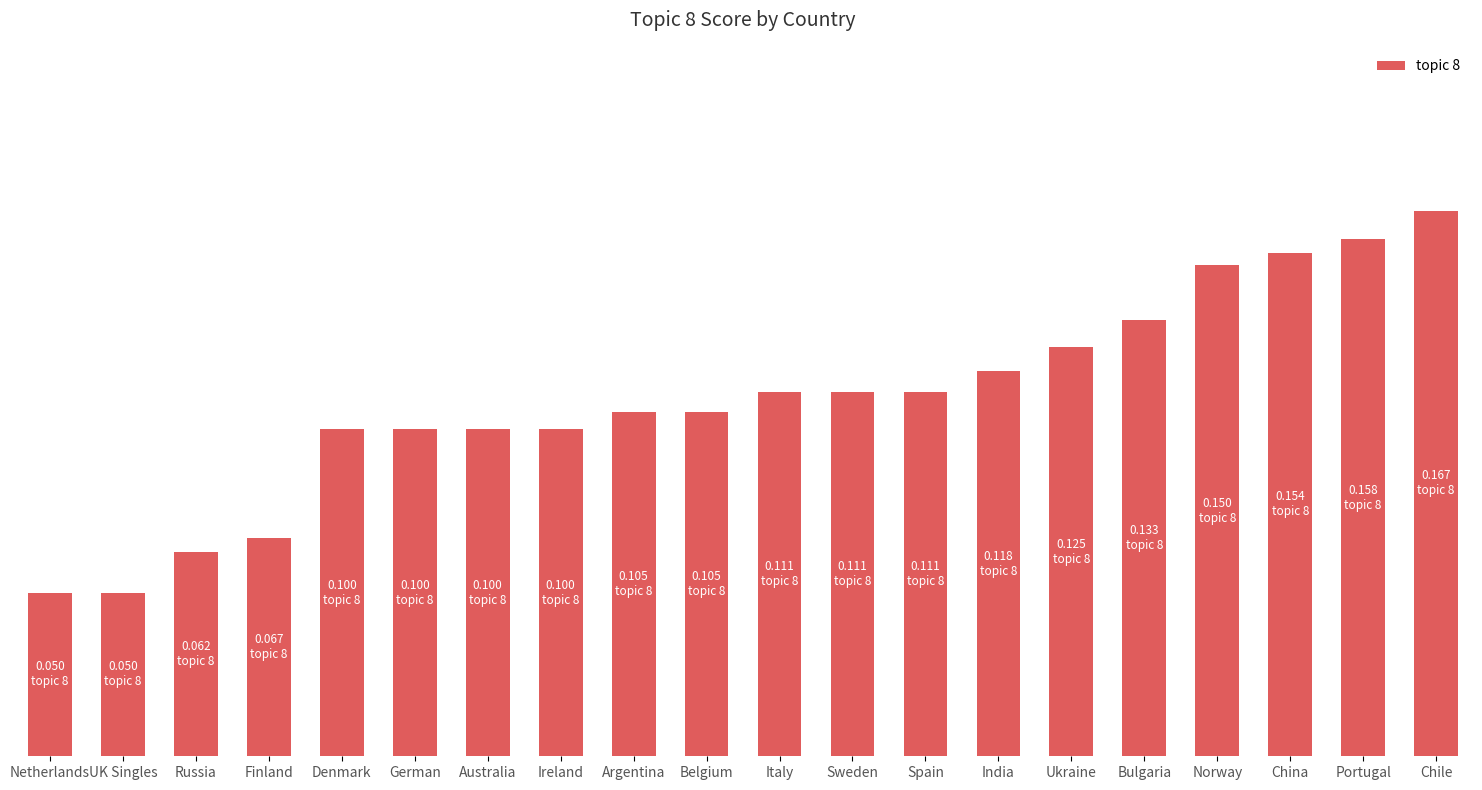

What is the sum of the values at Chile and Sweden?

0.3